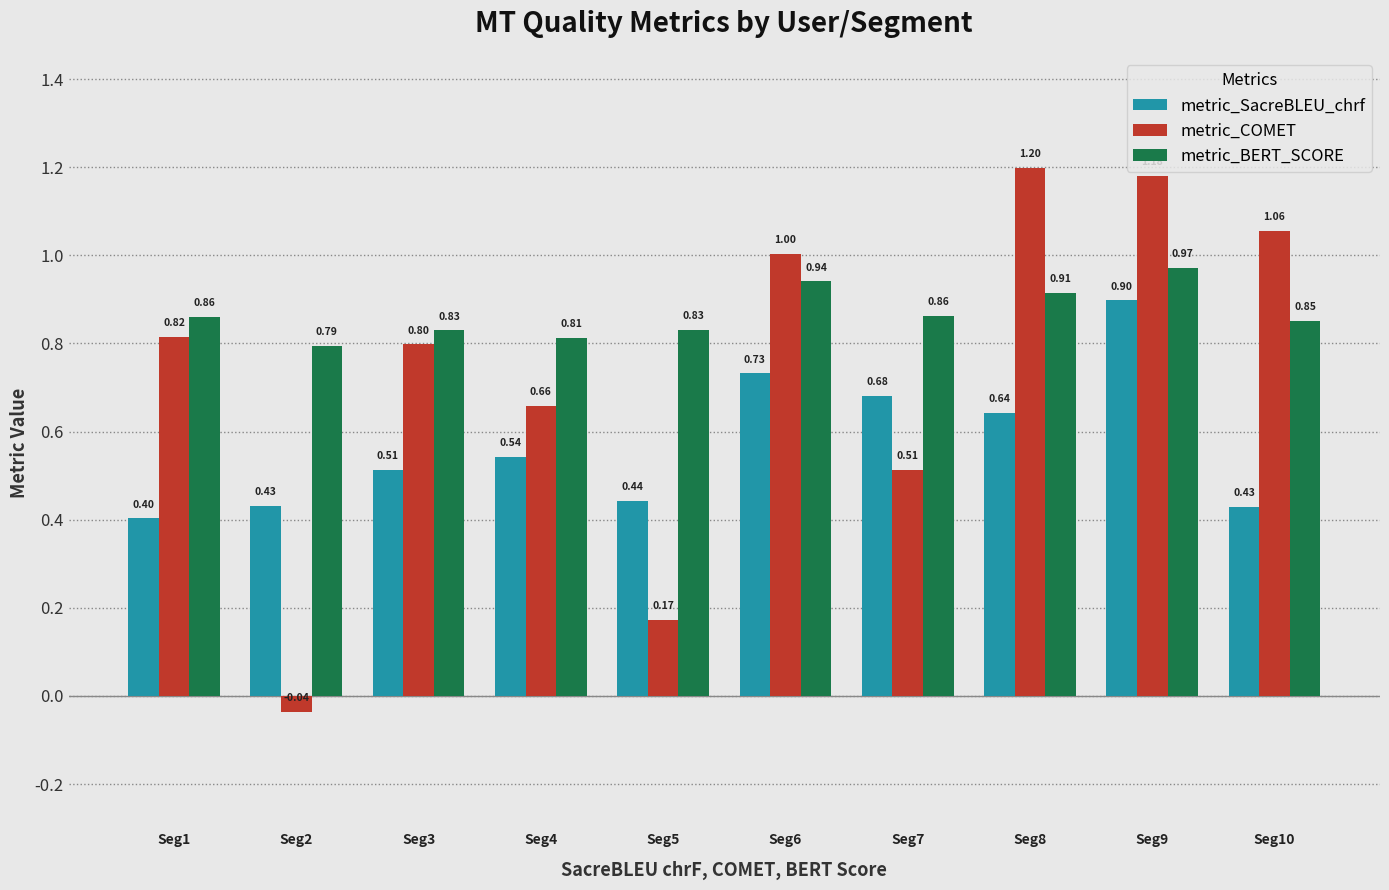

What is the value of the metric_BERT_SCORE bar at the 2nd from the left?

0.8